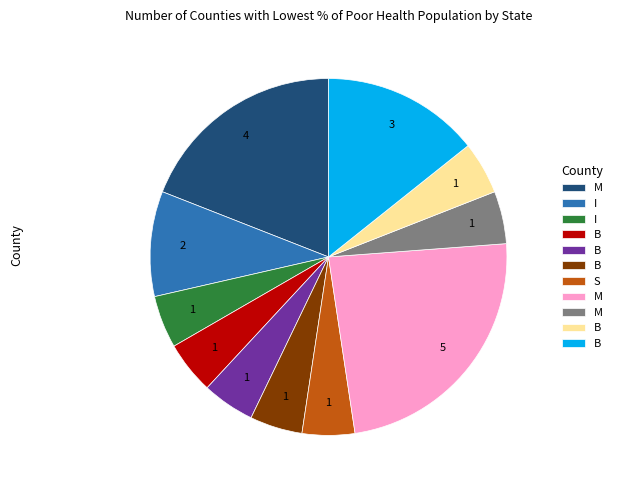

Is there any slice that represents more than half of the pie?

No